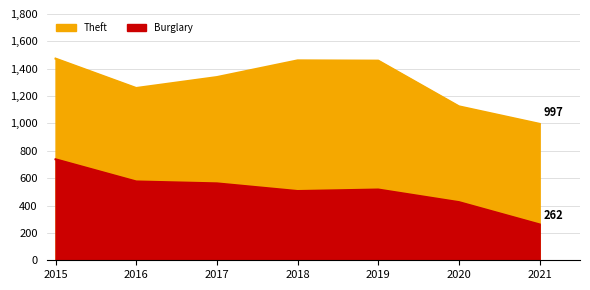

How many interior local peaks does the Theft series have?

1